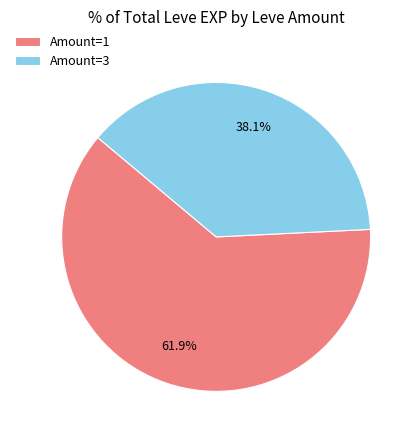

Rank the categories by value from lowest to highest.

Amount=3, Amount=1